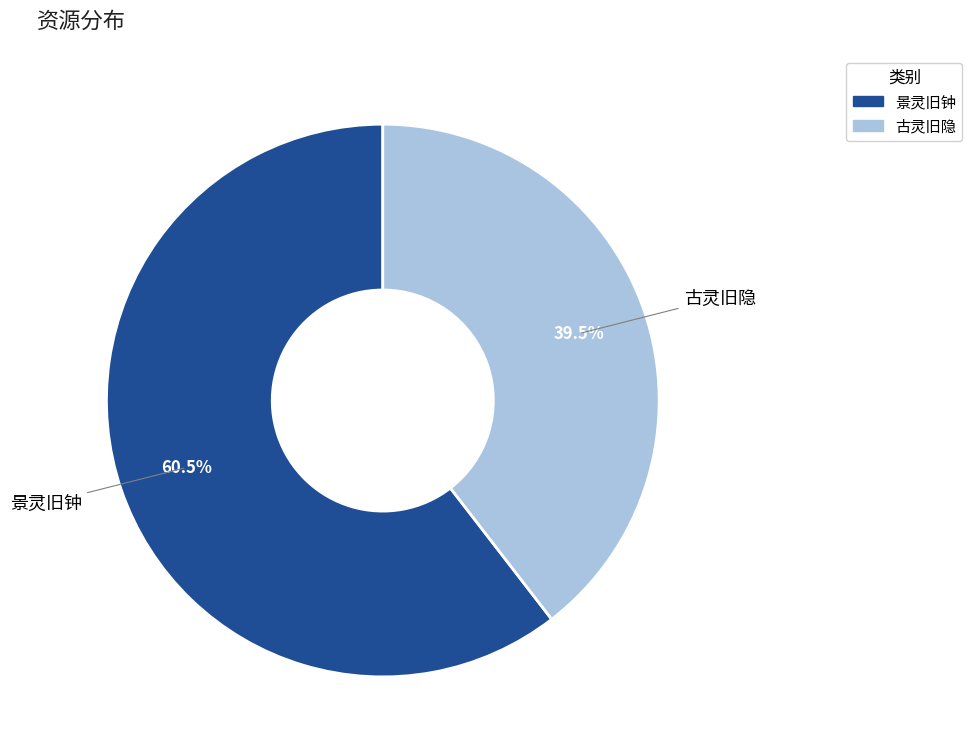

Is there any slice that represents more than half of the pie?

Yes